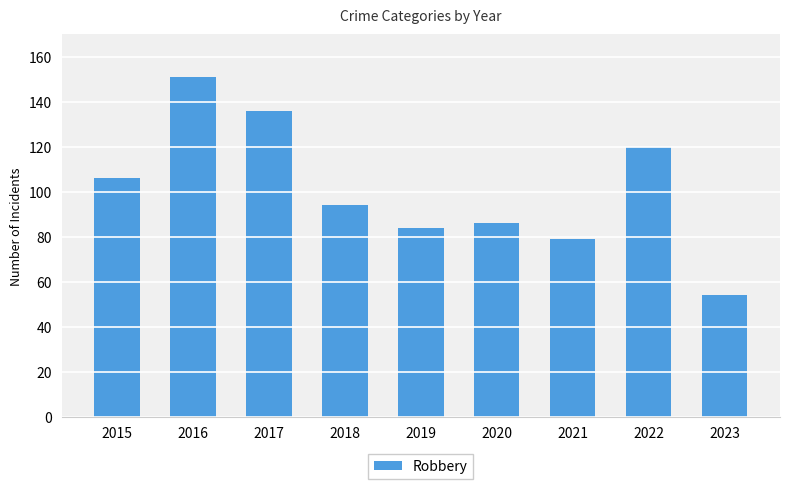

What is the difference between the values at 2016 and 2017?

15